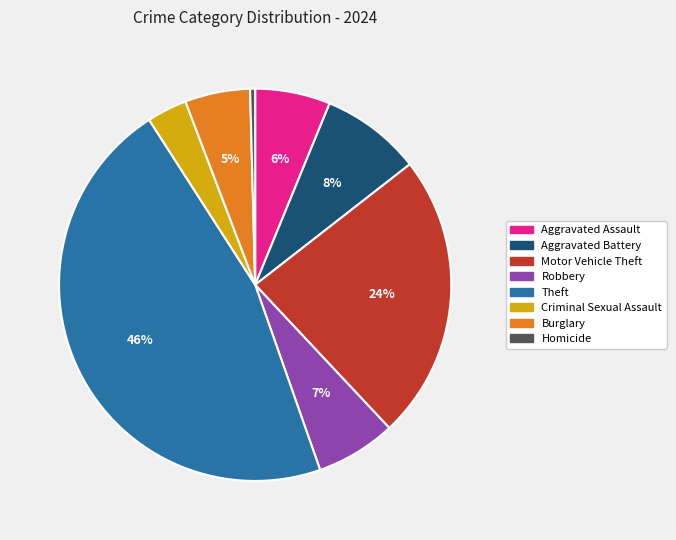

Does any single category account for the majority?

No